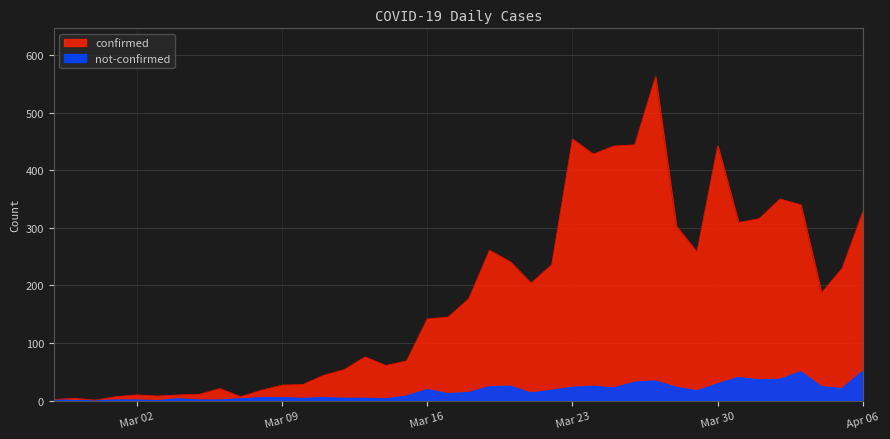

How many categories are shown in the chart?

40